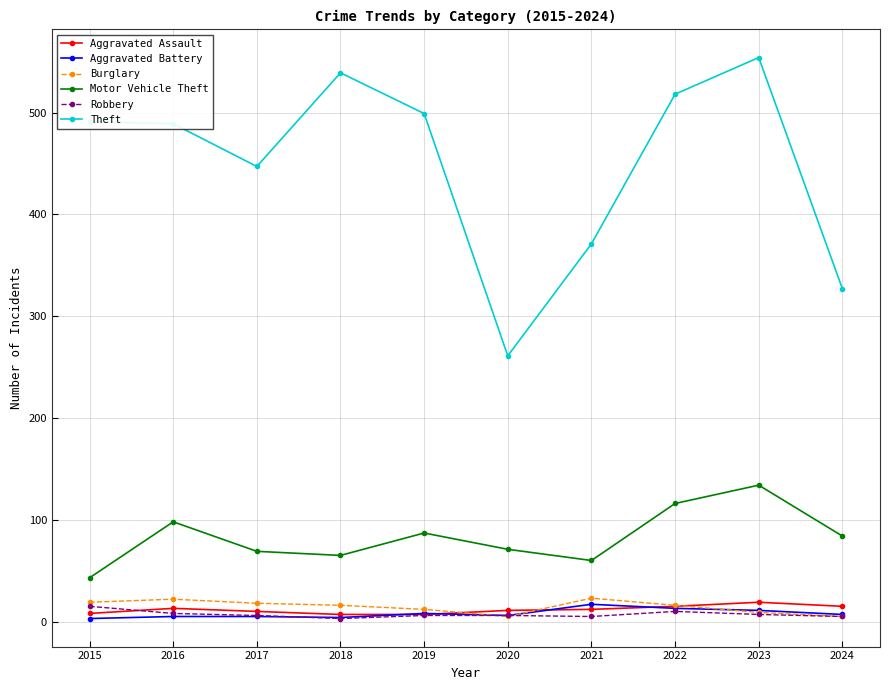

What is the smallest value displayed?

3